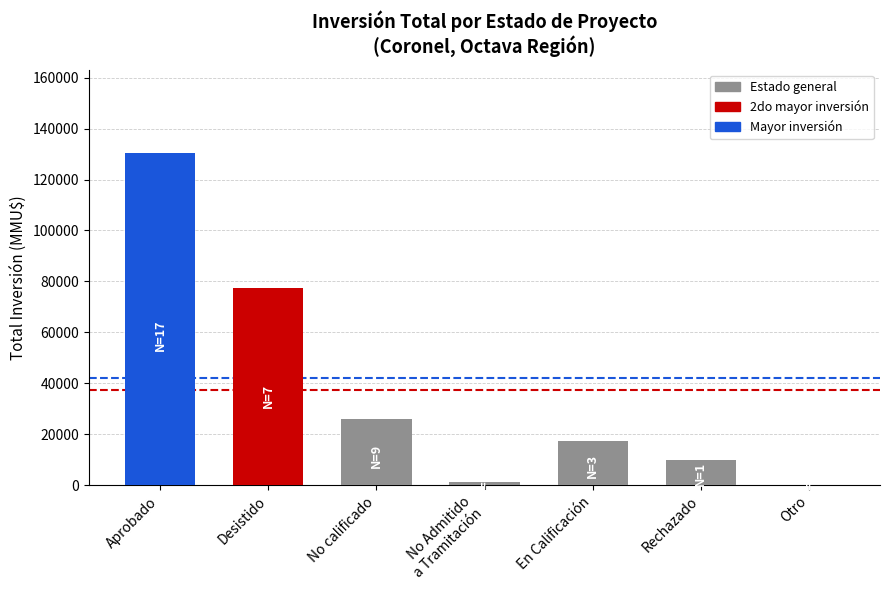

Count the number of categories in the chart.

7